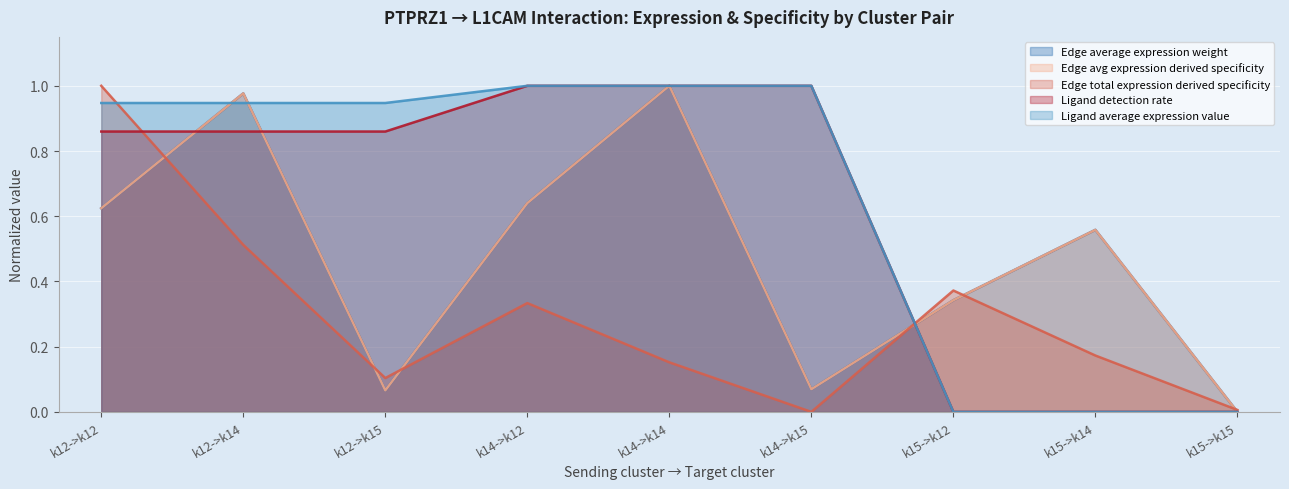

Does the chart display data point markers on the line(s)?

No